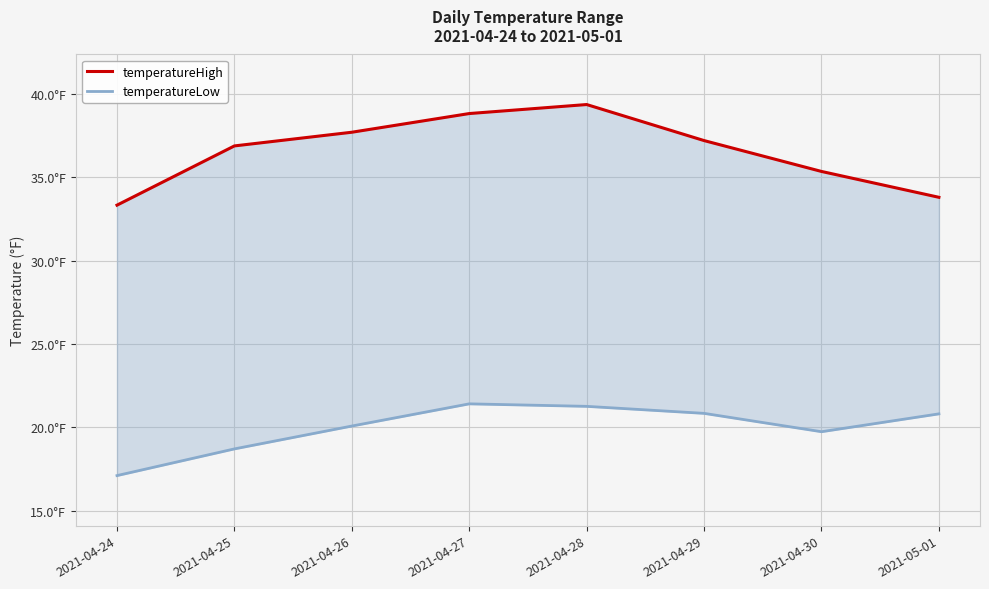

Where is temperatureLow nearest to the value 19?

2021-04-25